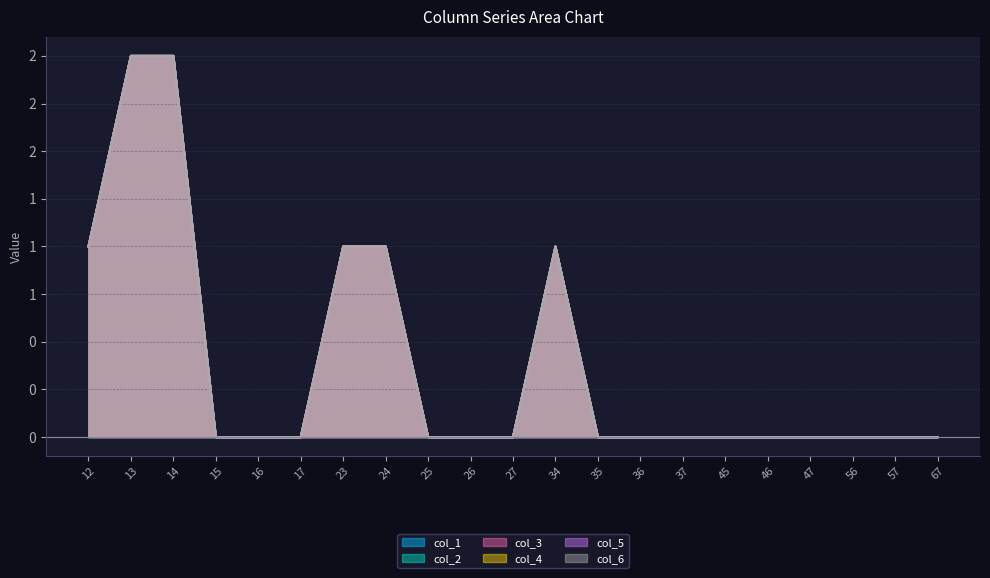

Reading right to left, what are all the values shown in this chart?

col_1: 67=0	57=0	56=0	47=0	46=0	45=0	37=0	36=0	35=0	34=1	27=0	26=0	25=0	24=1	23=1	17=0	16=0	15=0	14=2	13=2	12=1
col_2: 67=0	57=0	56=0	47=0	46=0	45=0	37=0	36=0	35=0	34=1	27=0	26=0	25=0	24=1	23=1	17=0	16=0	15=0	14=2	13=2	12=1
col_3: 67=0	57=0	56=0	47=0	46=0	45=0	37=0	36=0	35=0	34=1	27=0	26=0	25=0	24=1	23=1	17=0	16=0	15=0	14=2	13=2	12=1
col_4: 67=0	57=0	56=0	47=0	46=0	45=0	37=0	36=0	35=0	34=1	27=0	26=0	25=0	24=1	23=1	17=0	16=0	15=0	14=2	13=2	12=1
col_5: 67=0	57=0	56=0	47=0	46=0	45=0	37=0	36=0	35=0	34=1	27=0	26=0	25=0	24=1	23=1	17=0	16=0	15=0	14=2	13=2	12=1
col_6: 67=0	57=0	56=0	47=0	46=0	45=0	37=0	36=0	35=0	34=1	27=0	26=0	25=0	24=1	23=1	17=0	16=0	15=0	14=2	13=2	12=1